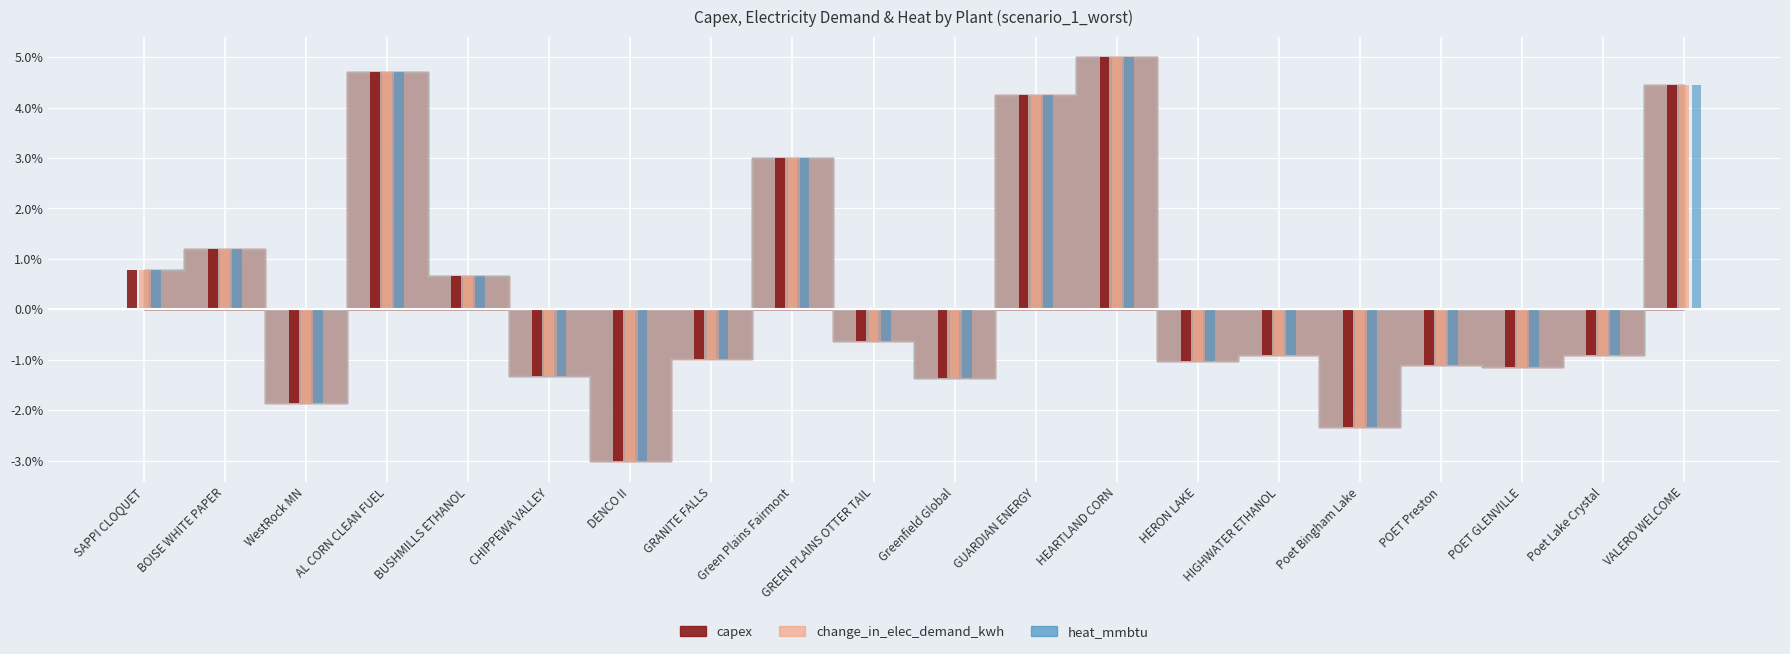

How many bars are there in each group?

3